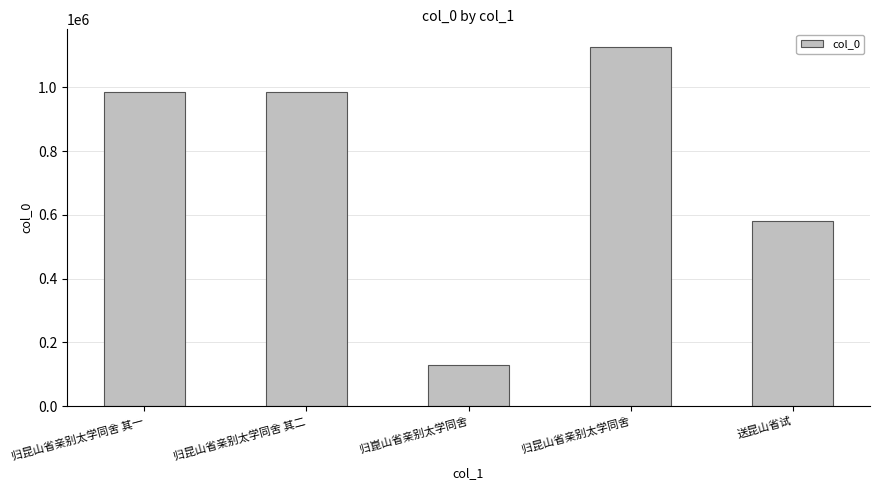

How many categories are shown in the chart?

5